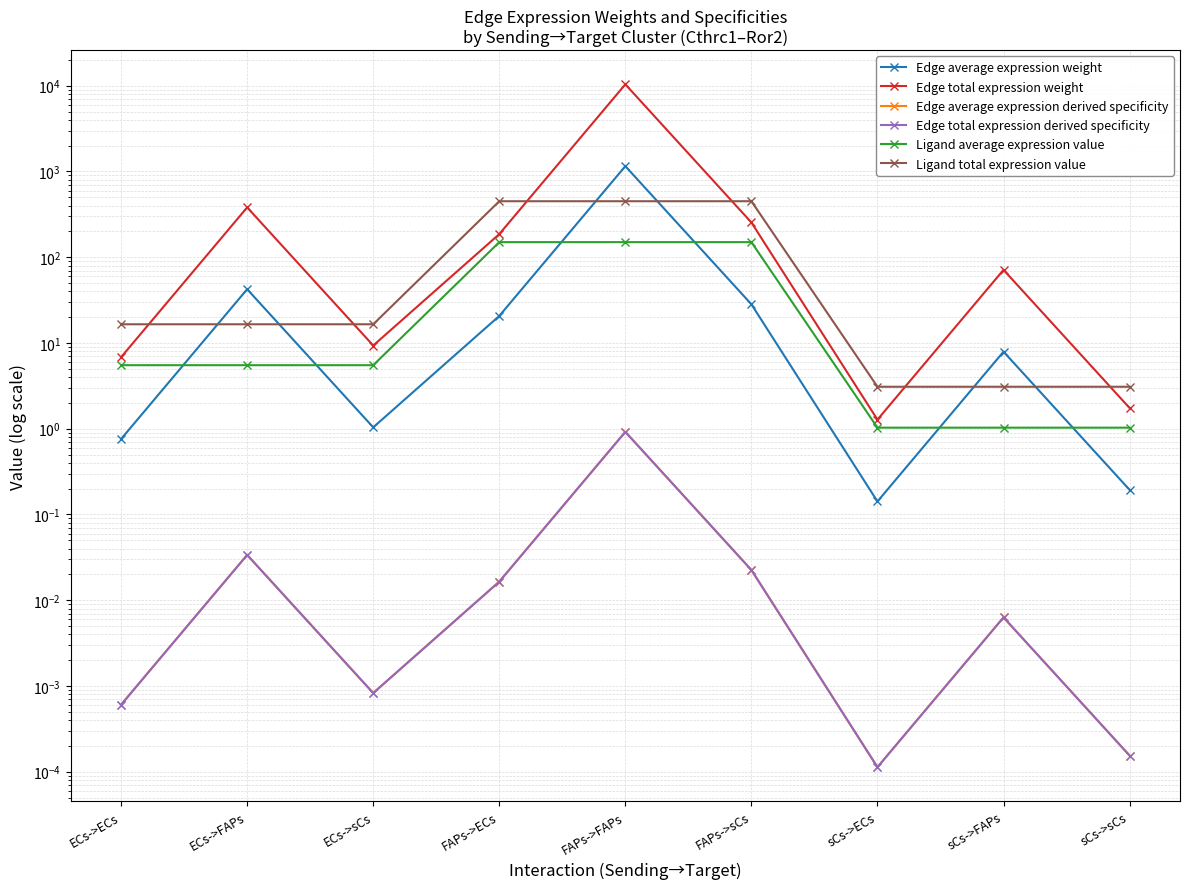

How many distinct data groups are displayed?

6